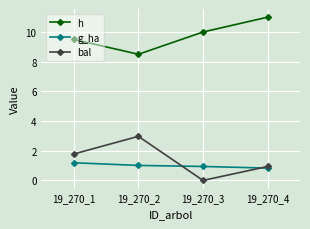

How many lines are shown in the chart?

3